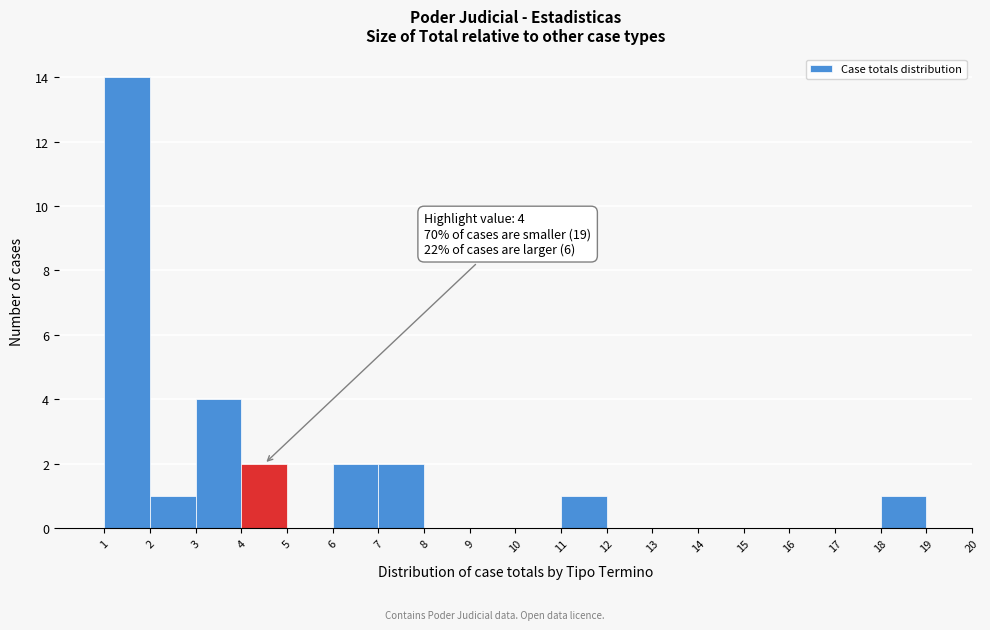

Over which range of the x-axis is the bar tallest?

1 to 2